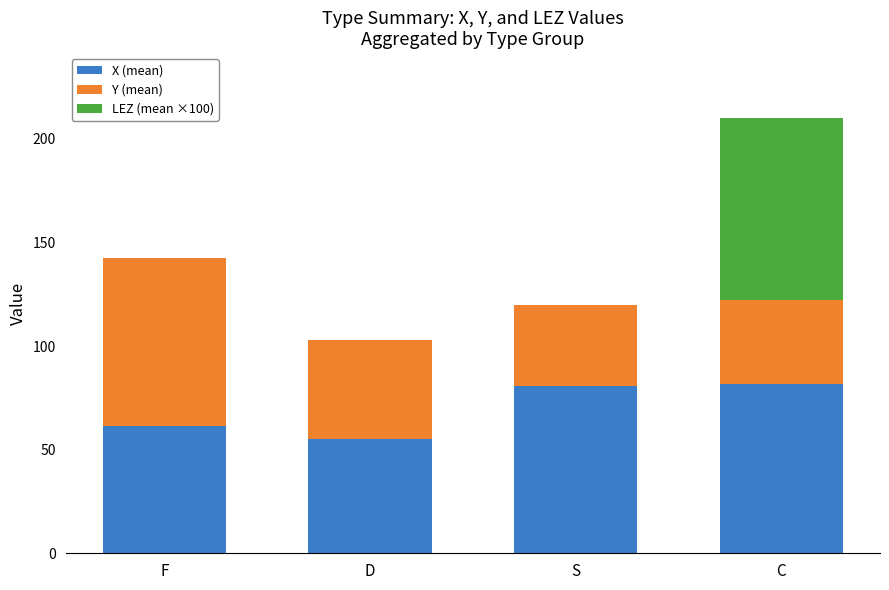

What is the total value across all series at F?

142.7